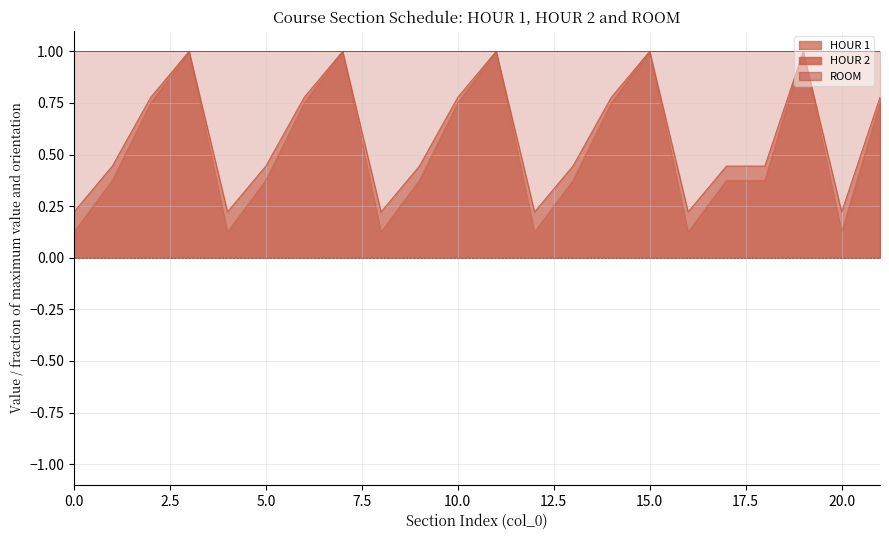

True or false: HOUR 1 and HOUR 2 intersect in this chart.

False